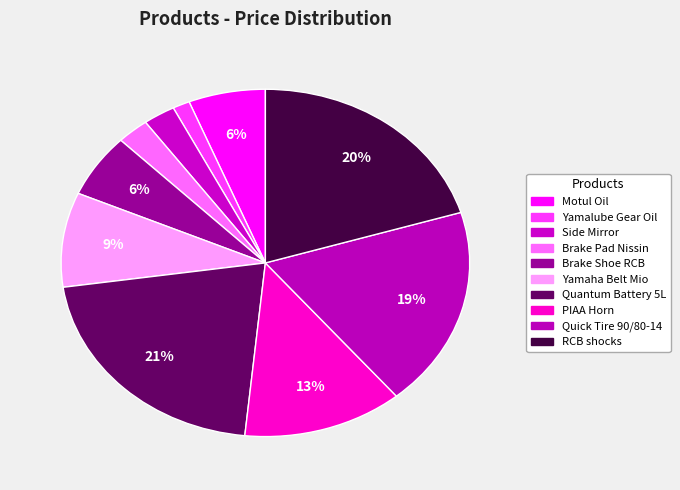

Combined, do Brake Pad Nissin and Yamalube Gear Oil account for over 50%?

No